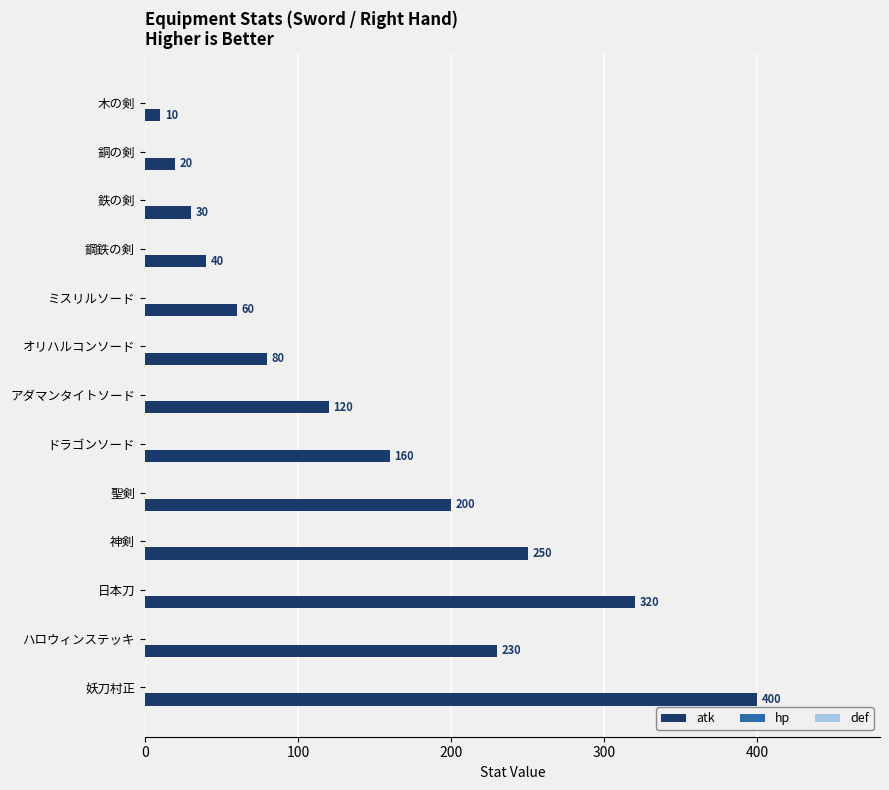

At which category does the chart reach its peak across all series?

妖刀村正